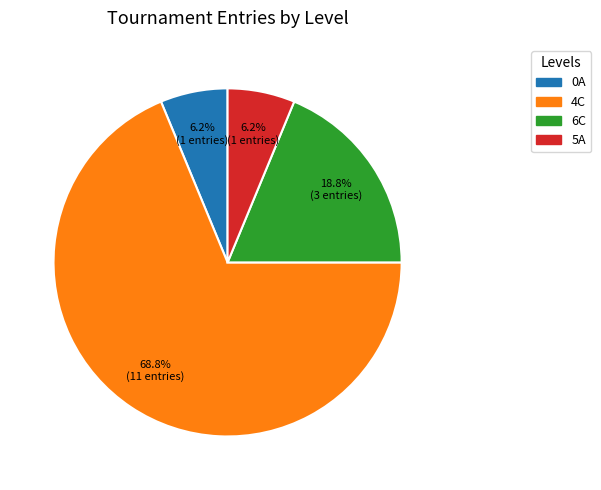

The 0A slice represents 1% of the pie. True or false?

False